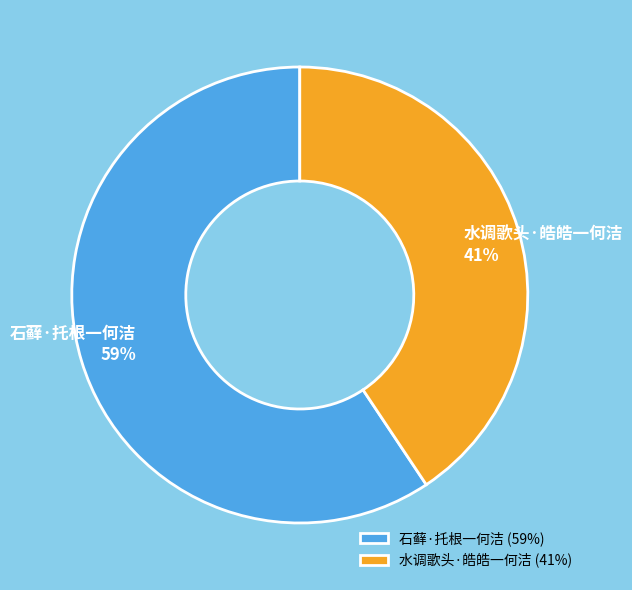

Count the number of slices in the pie.

2